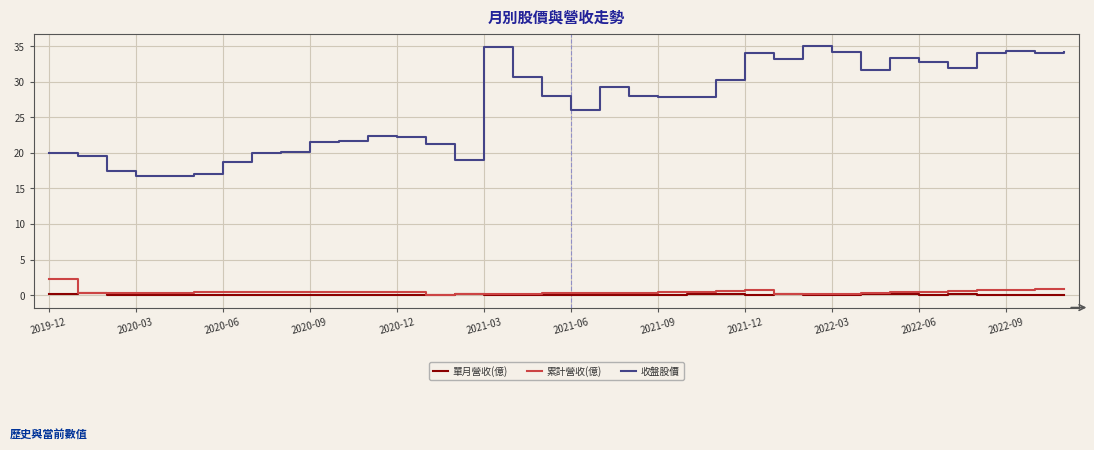

Which series has the largest total across all categories?

收盤股價